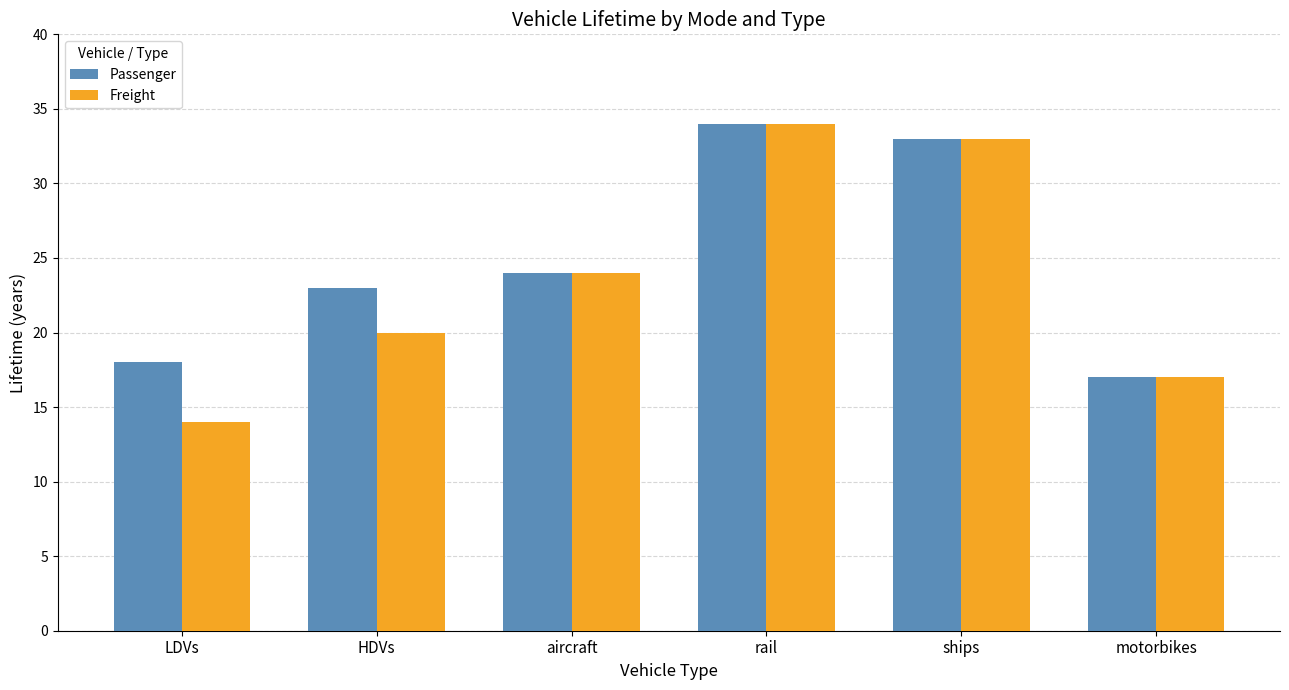

Is the value of Freight at HDVs greater than the value of Passenger at motorbikes?

Yes